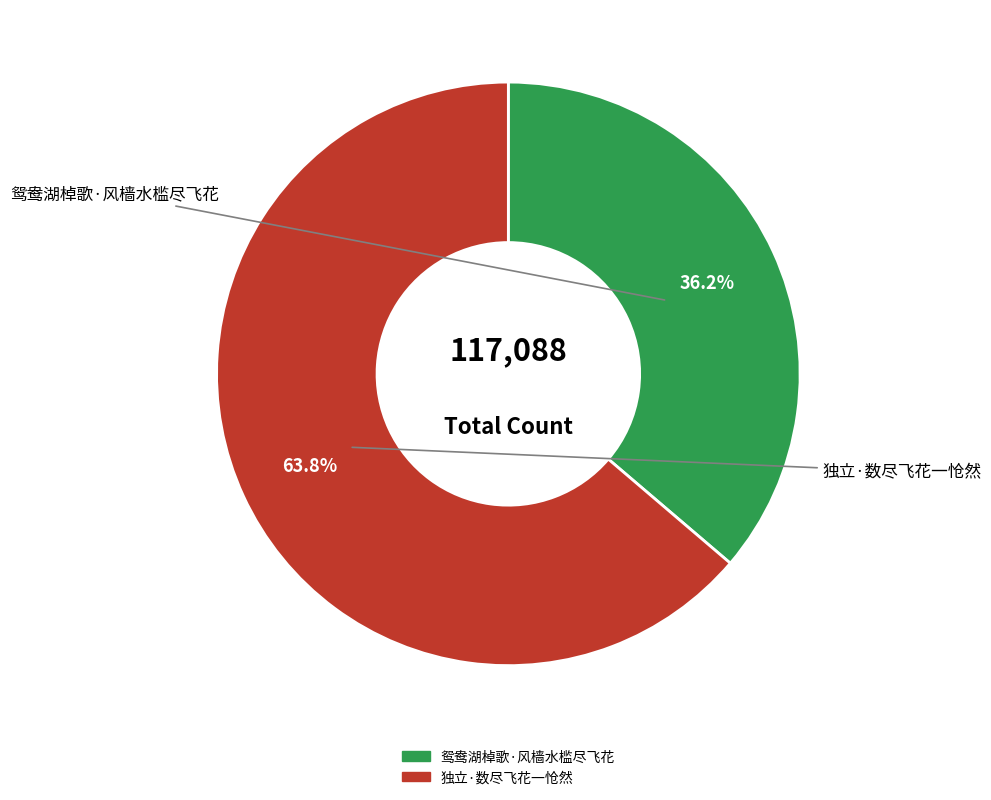

Between 鸳鸯湖棹歌·风樯水槛尽飞花 and 独立·数尽飞花一怆然, which is larger?

独立·数尽飞花一怆然